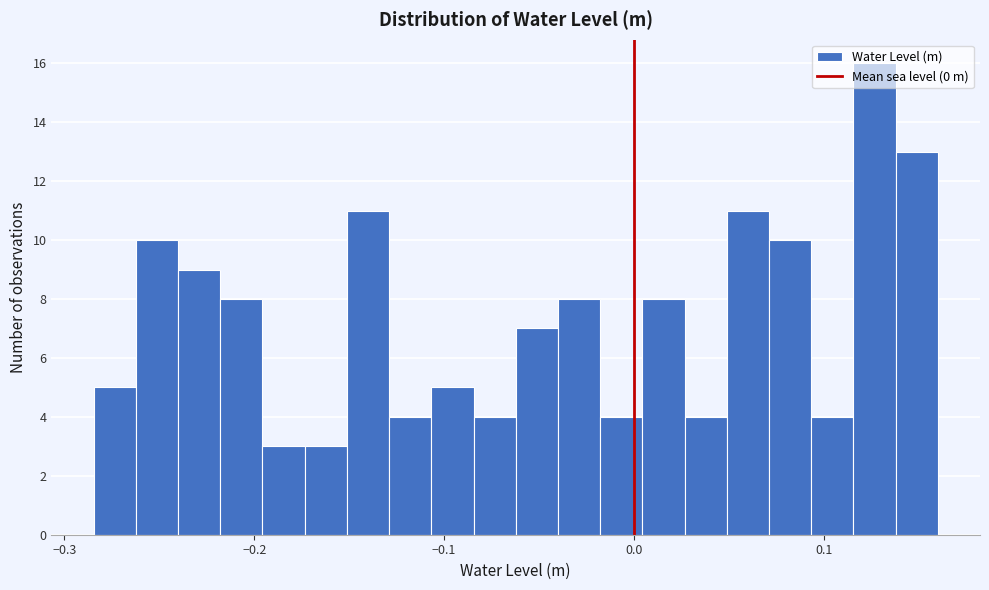

Around what value on the x-axis is the tallest bar? Give the approximate position of its centre, as read against the axis.

0.13